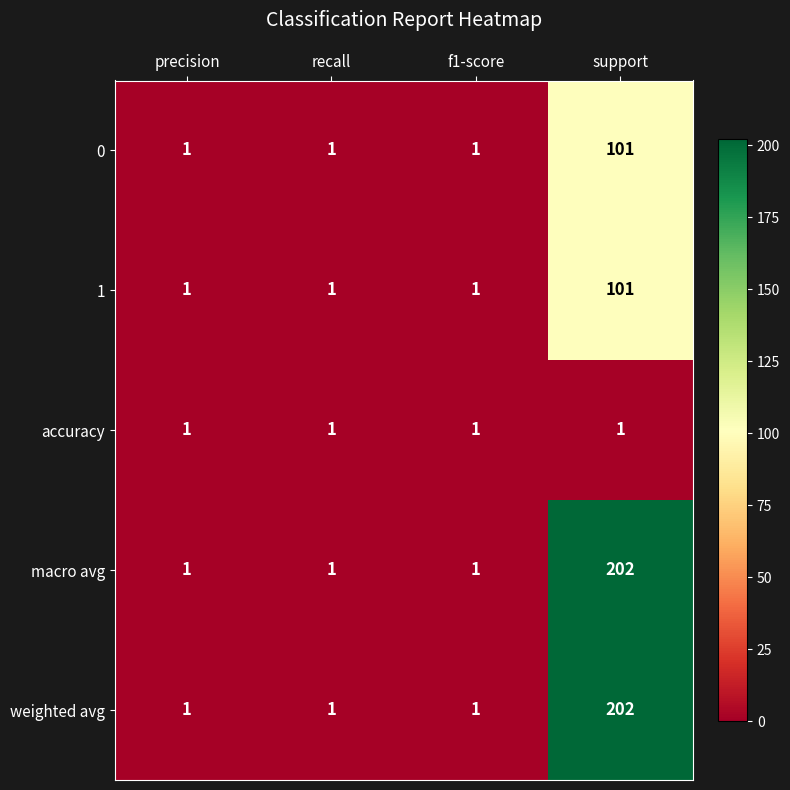

What is the maximum value shown in the chart?

202